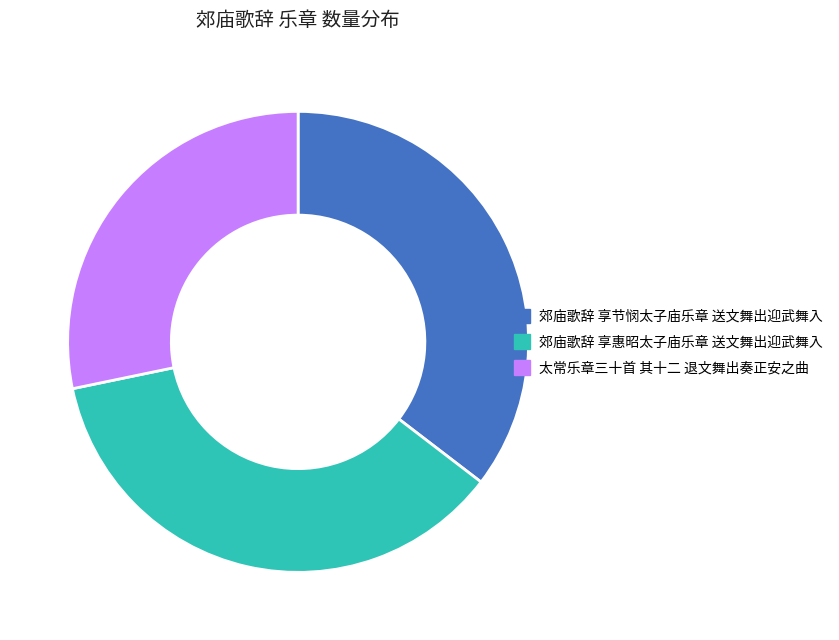

Combined, do 郊庙歌辞 享节悯太子庙乐章 送文舞出迎武舞入 and 郊庙歌辞 享惠昭太子庙乐章 送文舞出迎武舞入 account for over 50%?

Yes